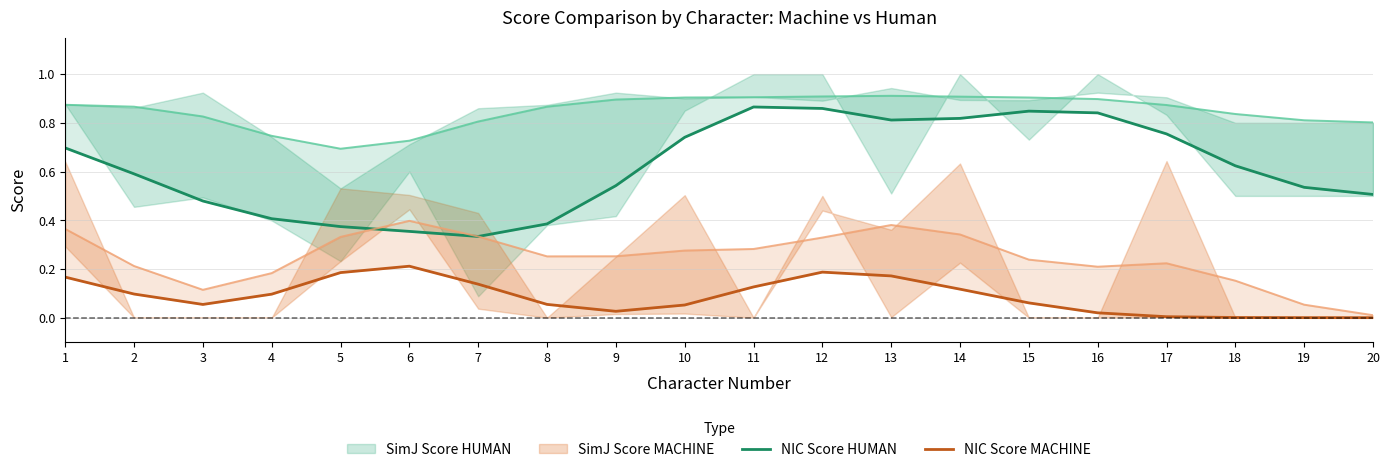

Reading left to right, transcribe all the data shown in this chart.

NIC Score HUMAN: 1=0.7	2=0.6	3=0.5	4=0.4	5=0.4	6=0.4	7=0.3	8=0.4	9=0.5	10=0.7	11=0.9	12=0.9	13=0.8	14=0.8	15=0.8	16=0.8	17=0.8	18=0.6	19=0.5	20=0.5
NIC Score MACHINE: 1=0.2	2=0.1	3=0.1	4=0.1	5=0.2	6=0.2	7=0.1	8=0.1	9=0.0	10=0.1	11=0.1	12=0.2	13=0.2	14=0.1	15=0.1	16=0.0	17=0.0	18=0.0	19=0.0	20=0.0